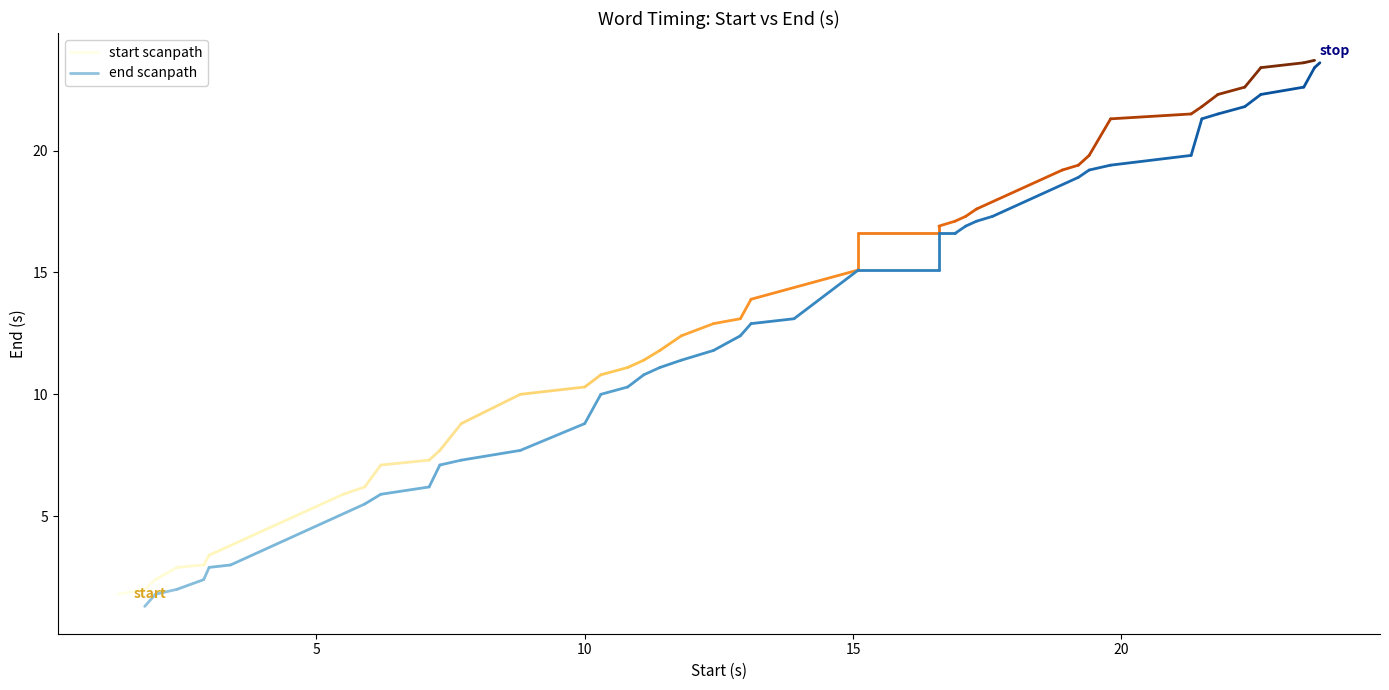

Which series has the largest total across all categories?

start scanpath